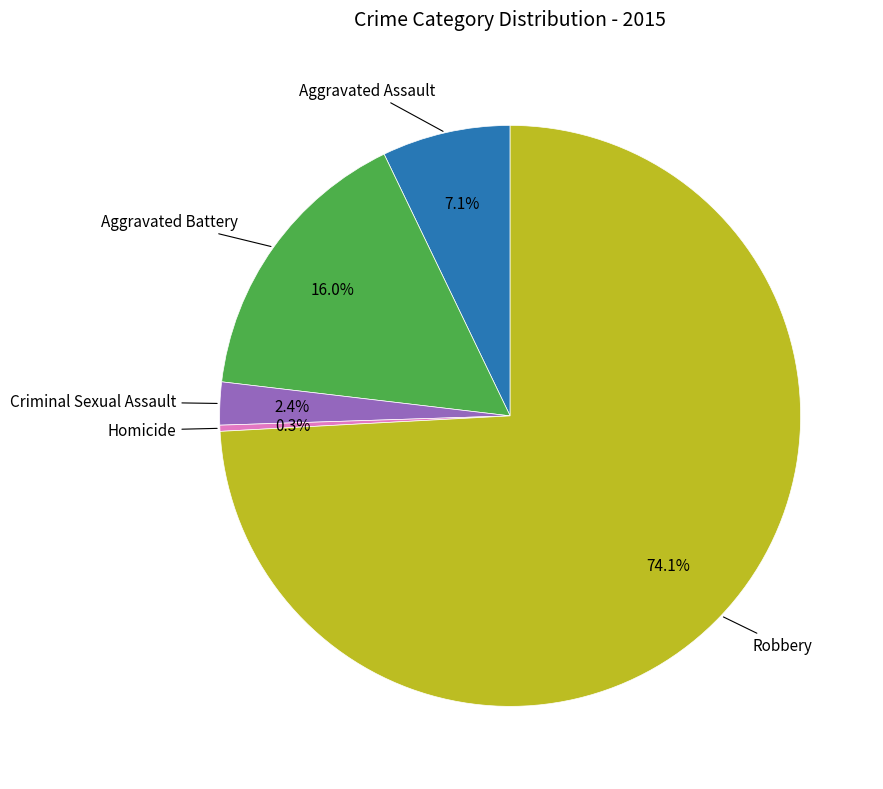

Is there any slice that represents more than half of the pie?

Yes